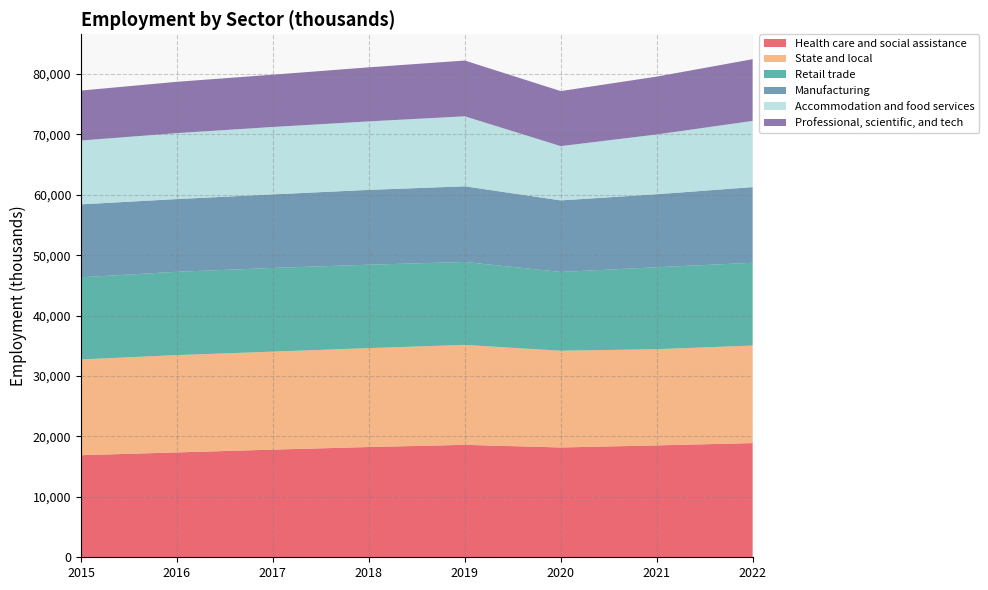

Reading left to right, extract all data points from this chart.

Health care and social assistance: 16901	17362	17822	18255	18615	18179	18522	18904
State and local: 15856	16109	16226	16373	16553	16017	15928	16153
Retail trade: 13598	13794	13852	13809	13722	13044	13566	13704
Manufacturing: 12075	12039	12180	12387	12526	11844	12087	12523
Accommodation and food services: 10566	10920	11163	11342	11591	8986	9897	10962
Professional, scientific, and tech: 8273	8496	8655	8948	9233	9111	9576	10216